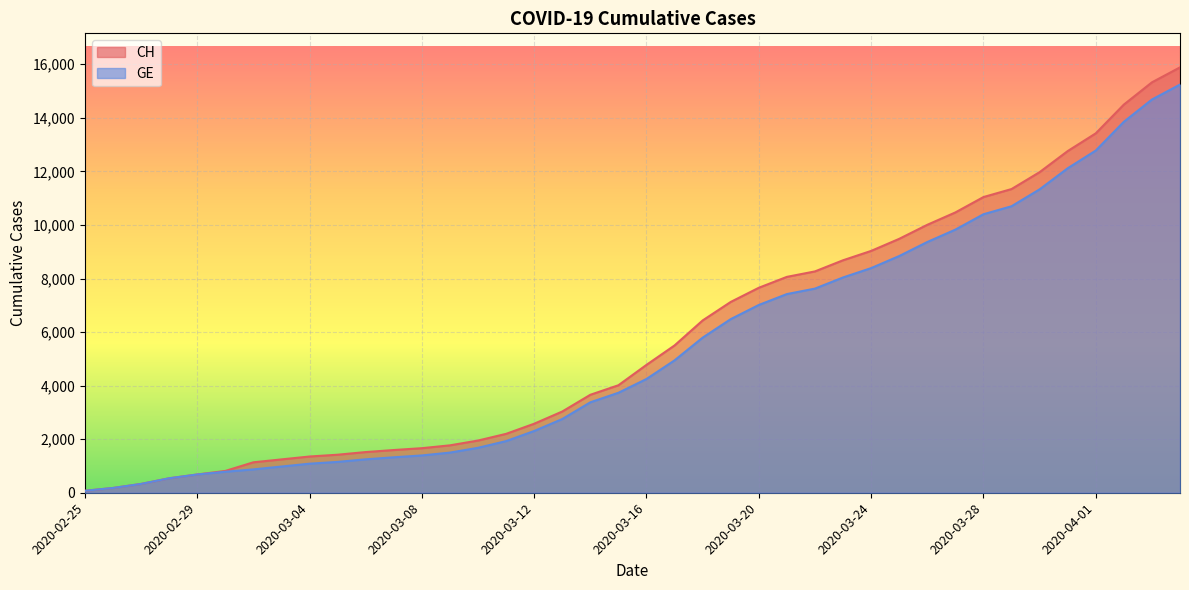

How many lines are shown in the chart?

2